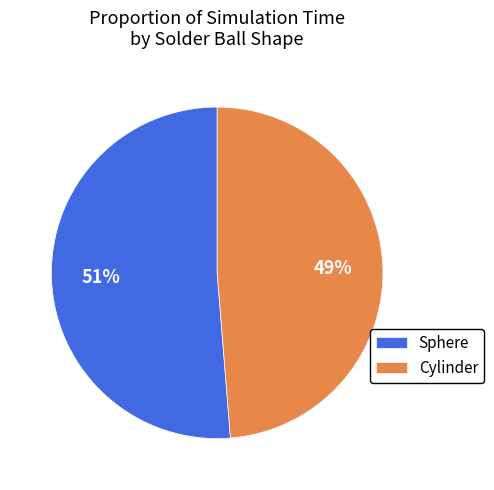

Combined, do Sphere and Cylinder account for over 50%?

Yes